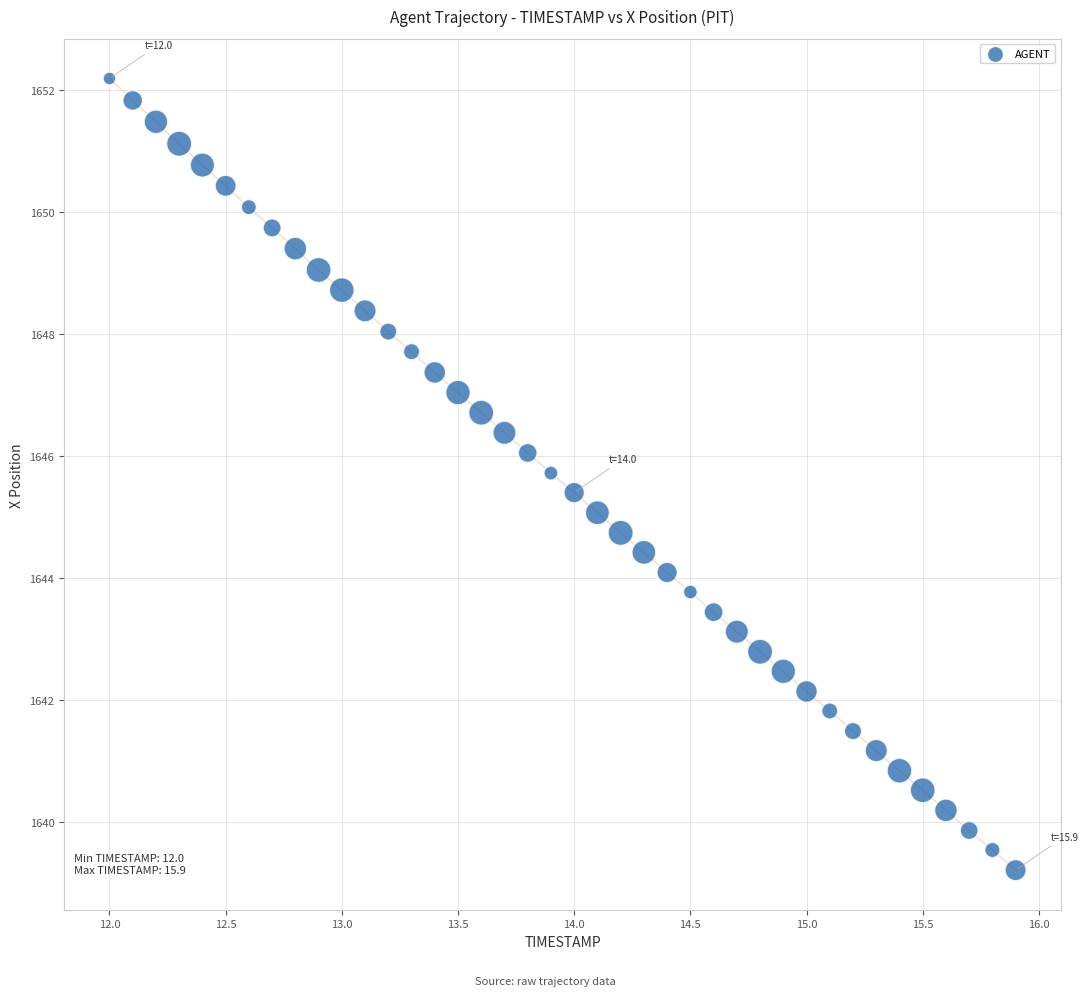

What is the range of Y values (max minus min)?

13.0